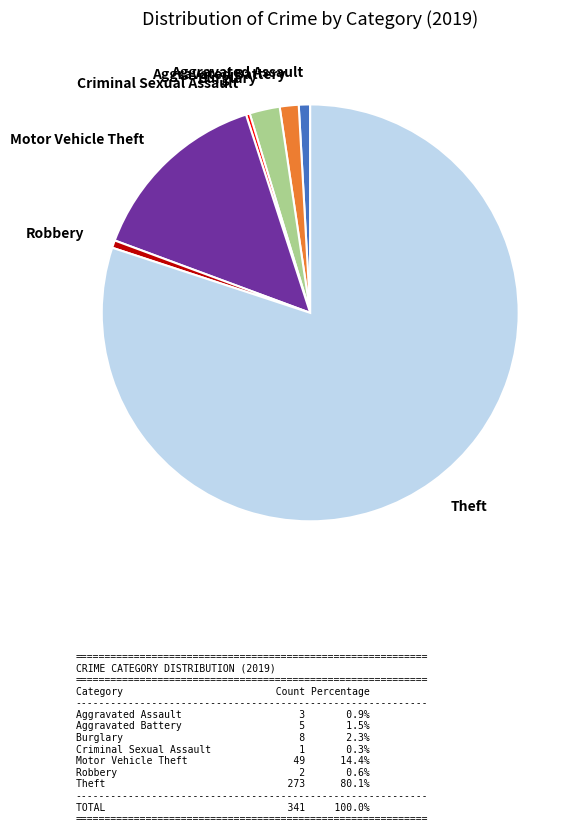

How many segments does this pie chart have?

7